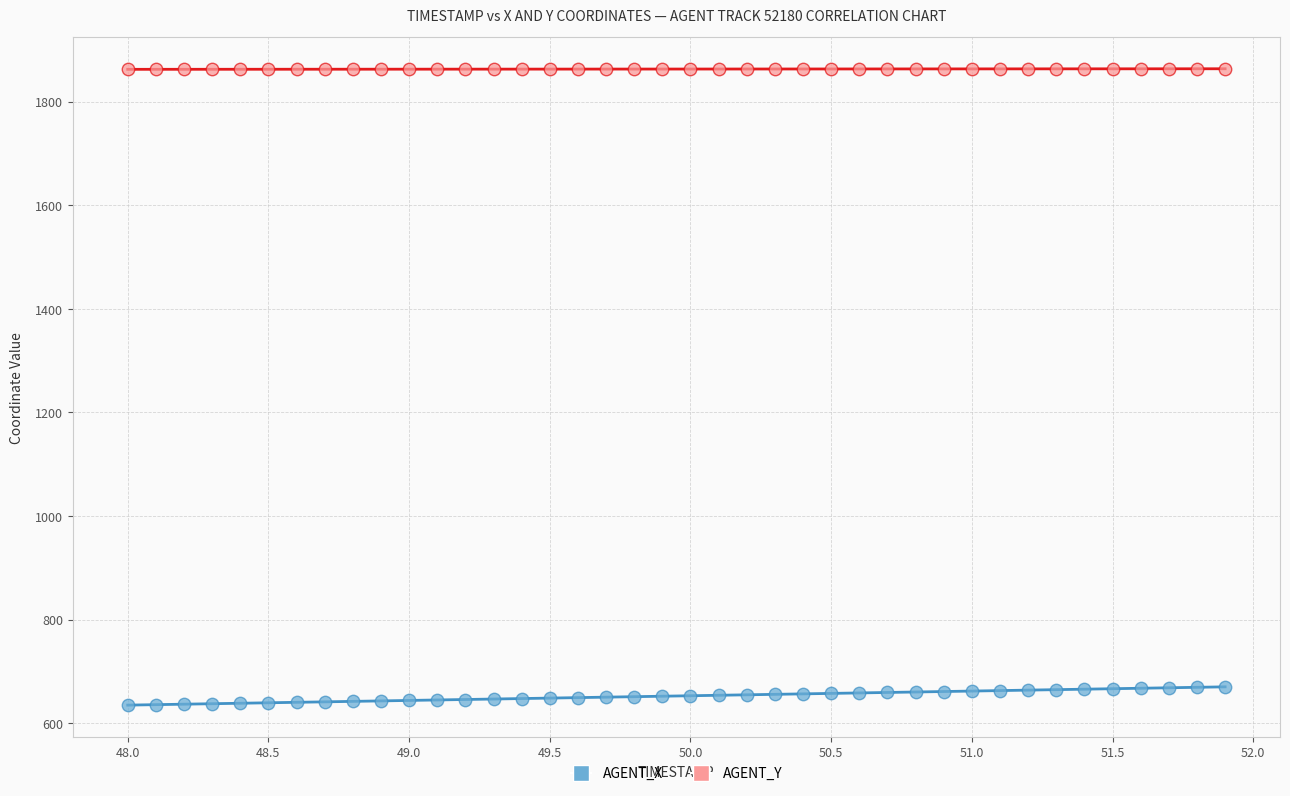

Which series has the widest spread of Y values?

AGENT_X